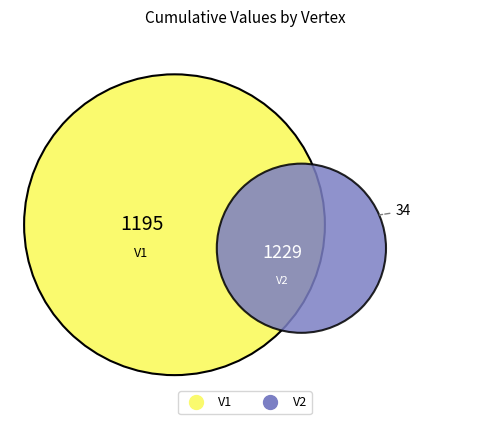

Which category has the biggest portion of the pie?

V2